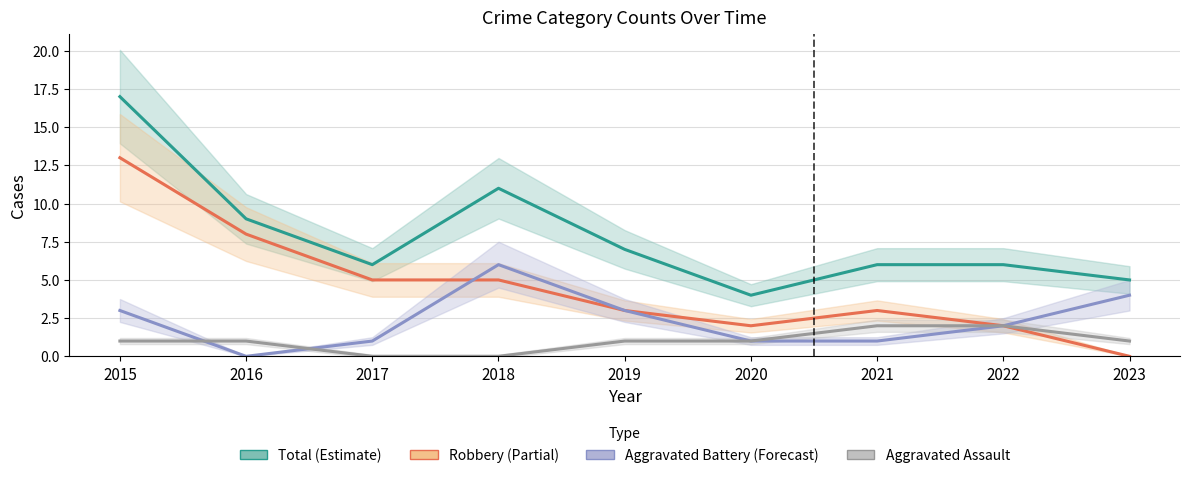

At which category is the sum across all series the highest?

2015